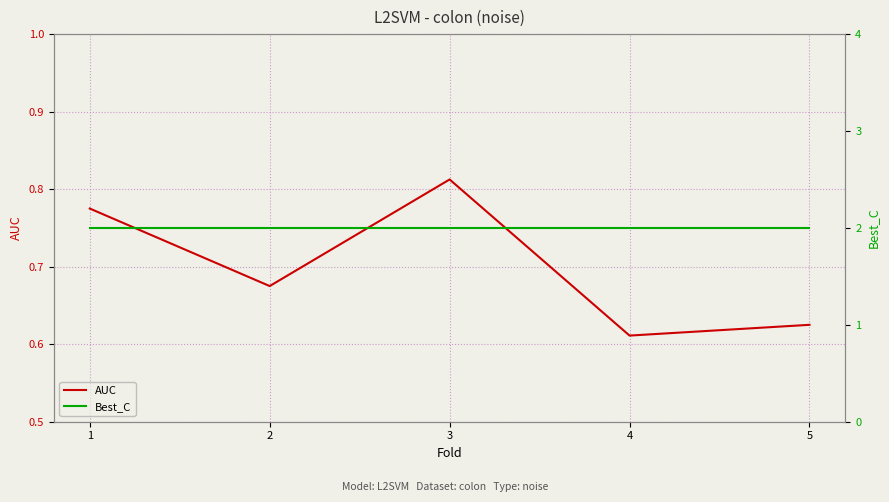

Does the chart display data point markers on the line(s)?

No